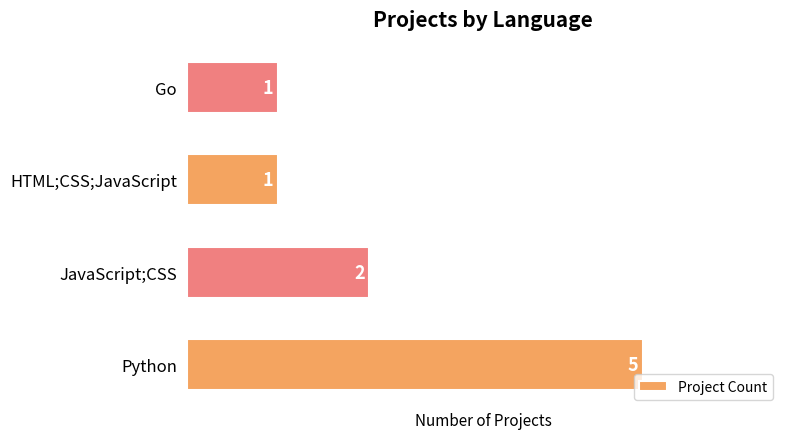

The chart shows a value of 2 at JavaScript;CSS. True or false?

True